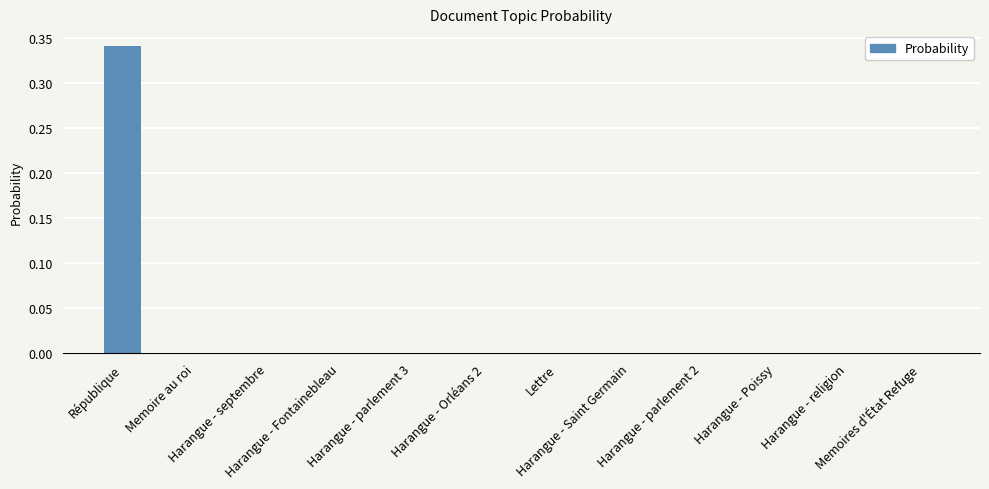

List the labels in order of value, largest first.

République, Memoire au roi, Harangue - septembre, Harangue - Fontainebleau, Harangue - parlement 3, Harangue - Orléans 2, Lettre, Harangue - Saint Germain, Harangue - parlement 2, Harangue - Poissy, Harangue - religion, Memoires d'État Refuge